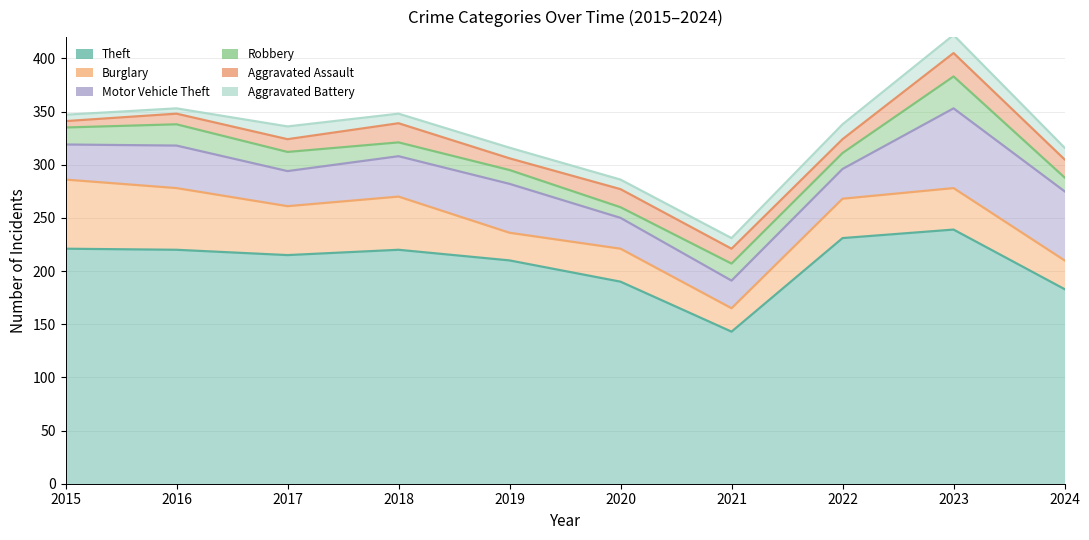

Count the Robbery values in the range 13 to 18.

7